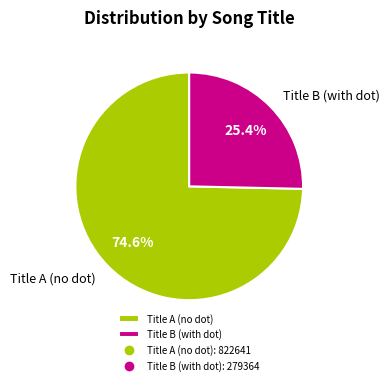

How many slices are in this pie chart?

2